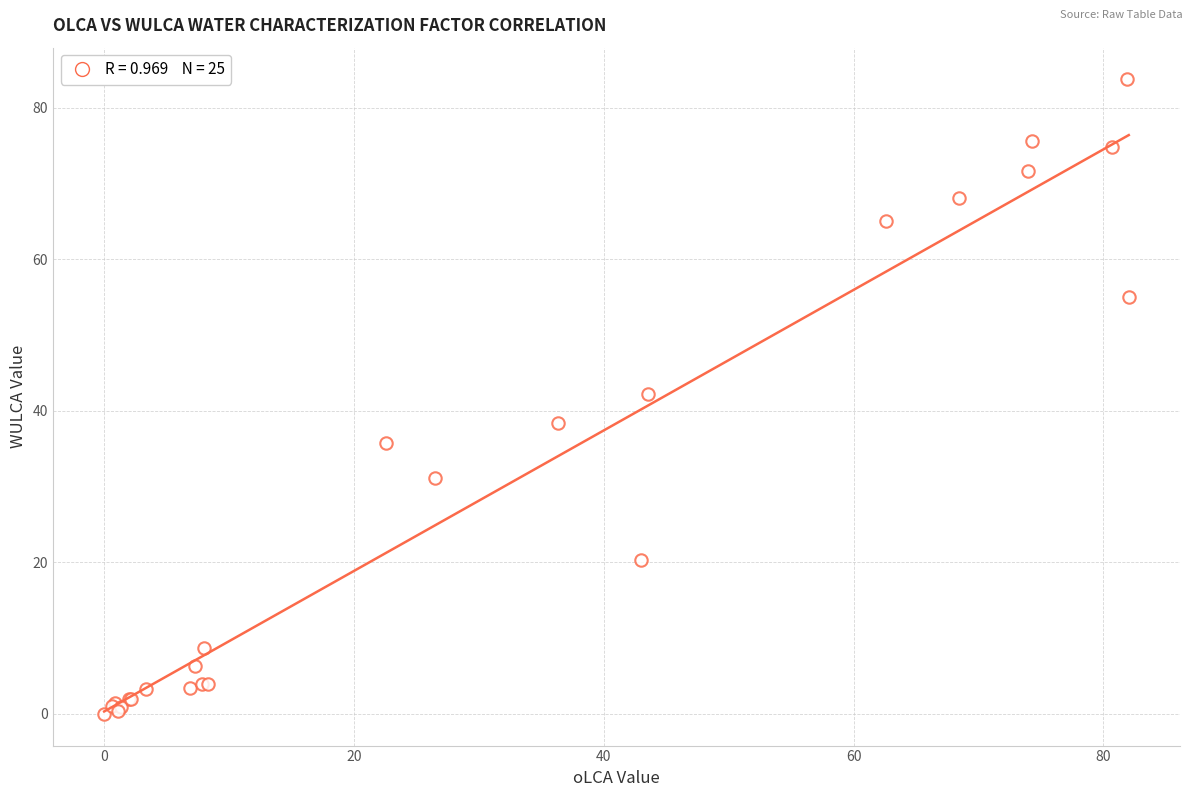

What Y value in the scatter plot is closest to 41?

42.2